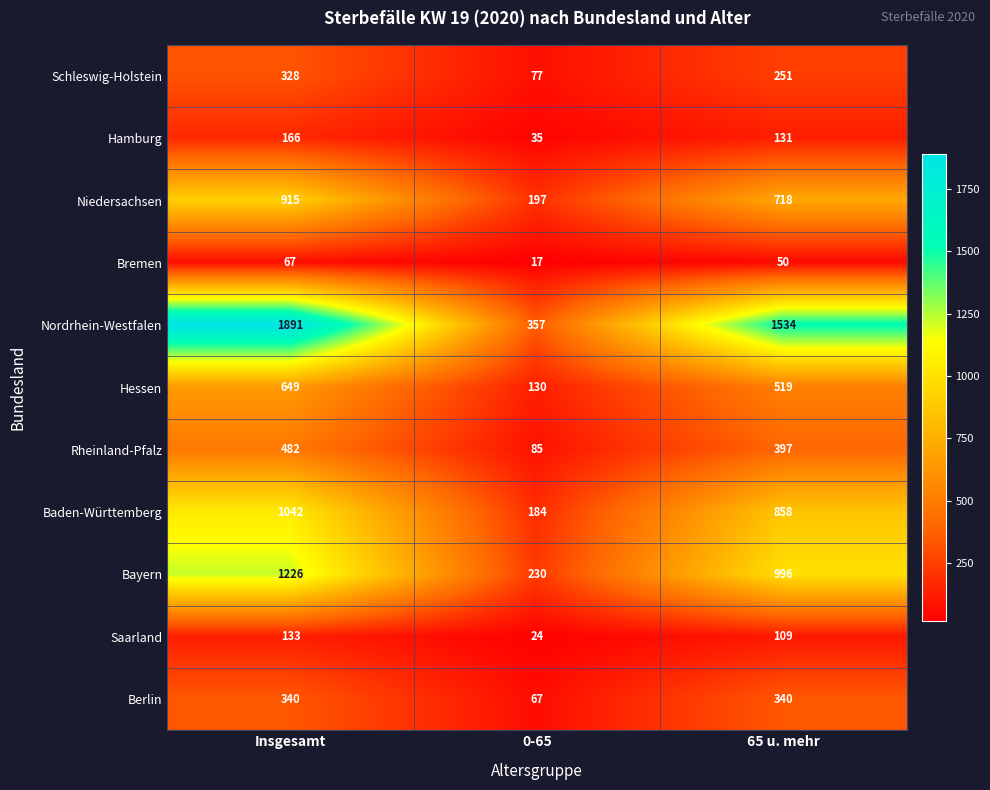

Rank the series by their maximum value, from highest to lowest.

Nordrhein-Westfalen, Bayern, Baden-Württemberg, Niedersachsen, Hessen, Rheinland-Pfalz, Berlin, Schleswig-Holstein, Hamburg, Saarland, Bremen